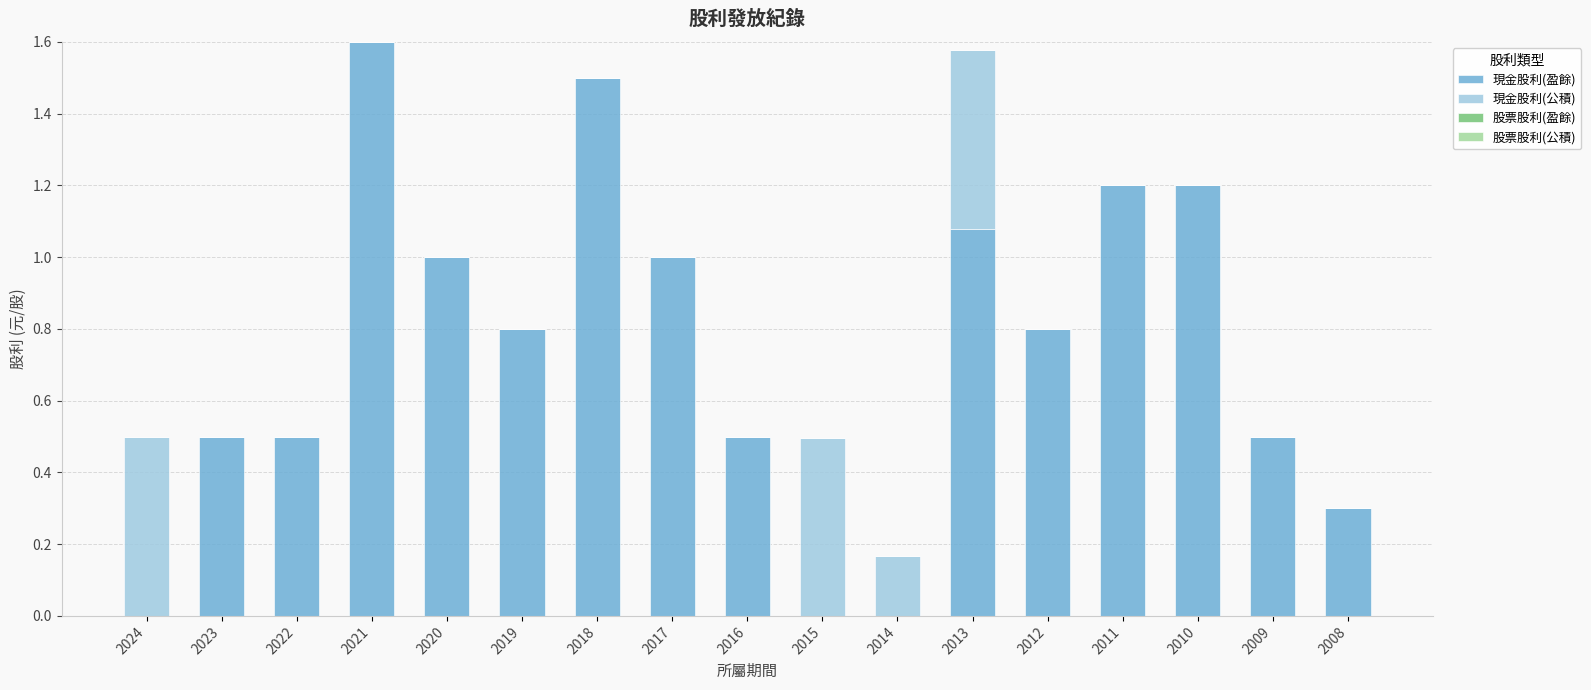

The 現金股利(盈餘) series shows 0.2 at 2022. True or false?

False